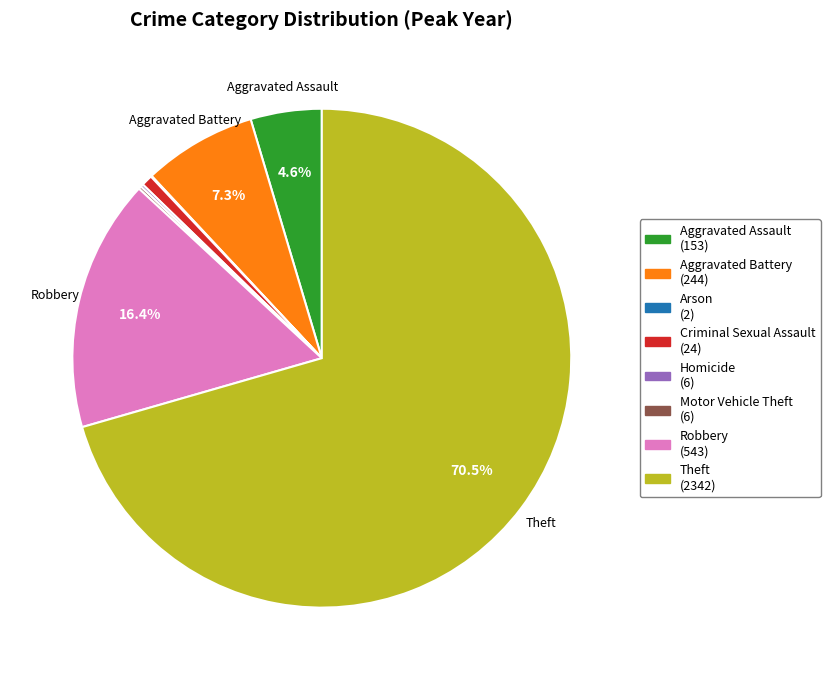

How much of the chart is everything except Aggravated Battery (244)?

92.7%